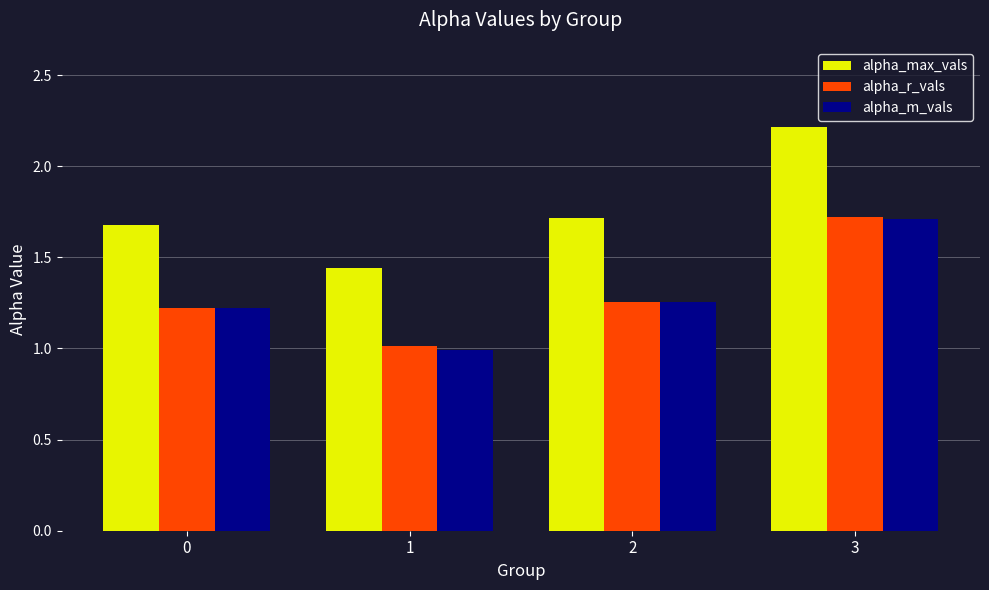

What is the spread (max minus min) of values at 2?

0.5